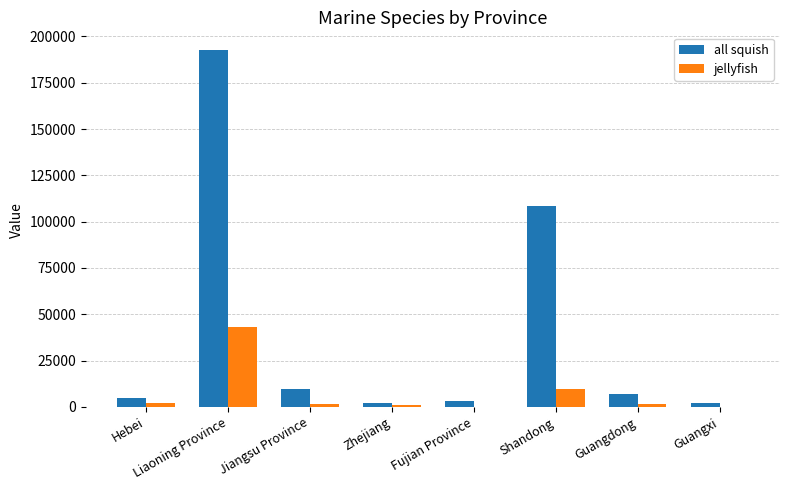

What is the difference between the all squish values at Liaoning Province and Jiangsu Province?

183196